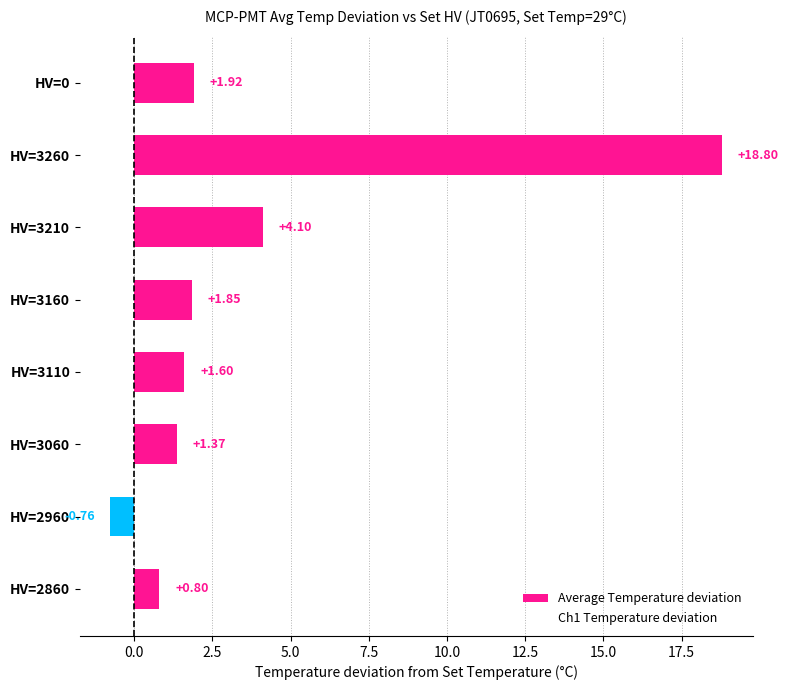

What is the difference between the values at HV=2960 and HV=3110?

2.4